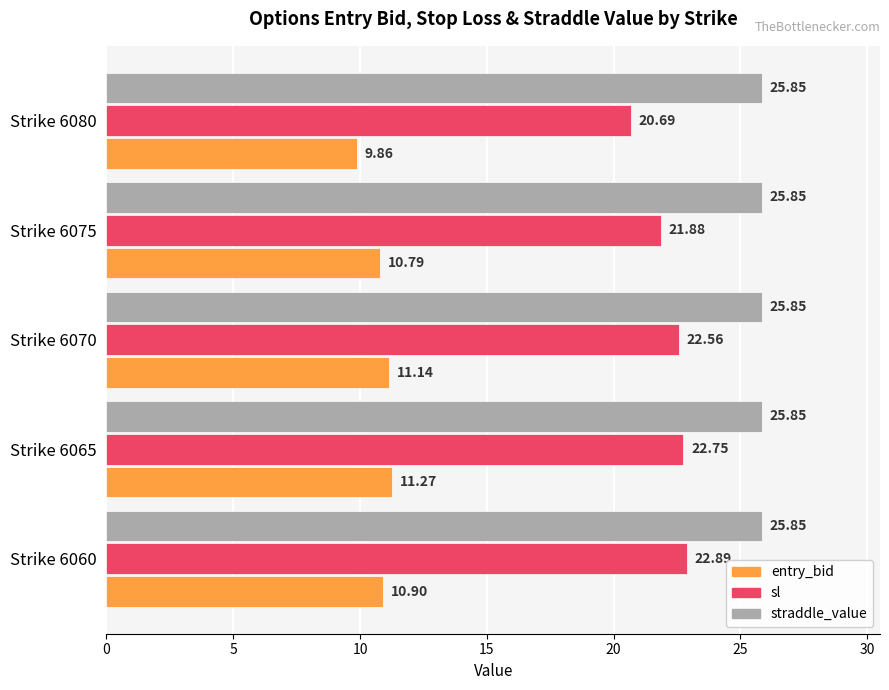

How many data points in entry_bid are less than 10?

1